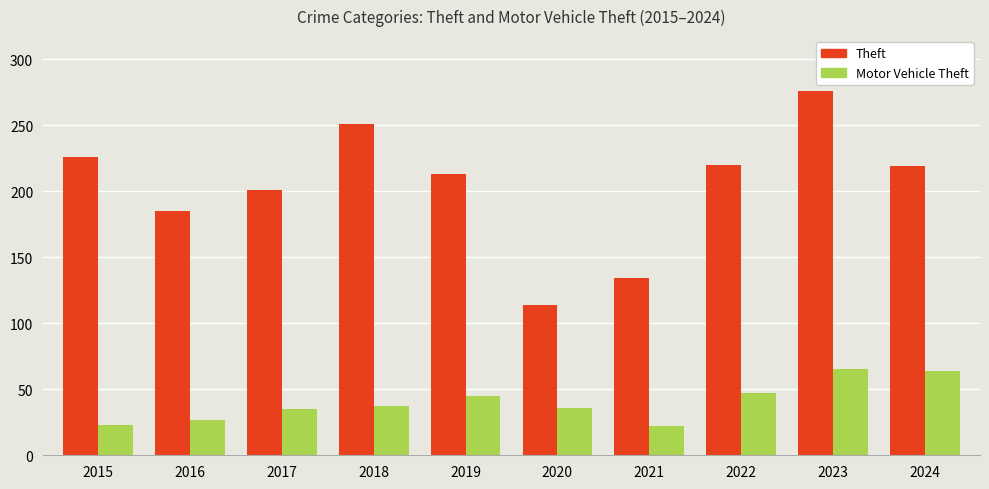

Count the number of data series in this chart.

2